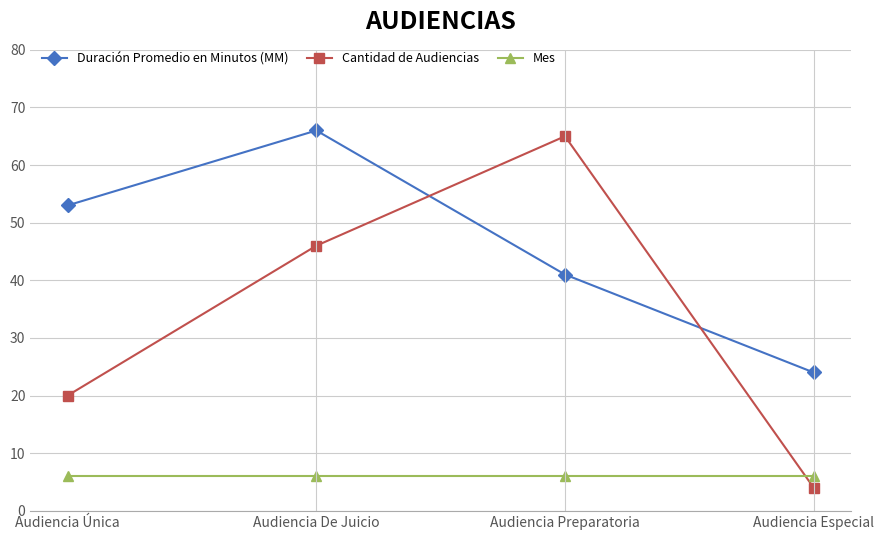

What is the maximum value for Duración Promedio en Minutos (MM)?

66